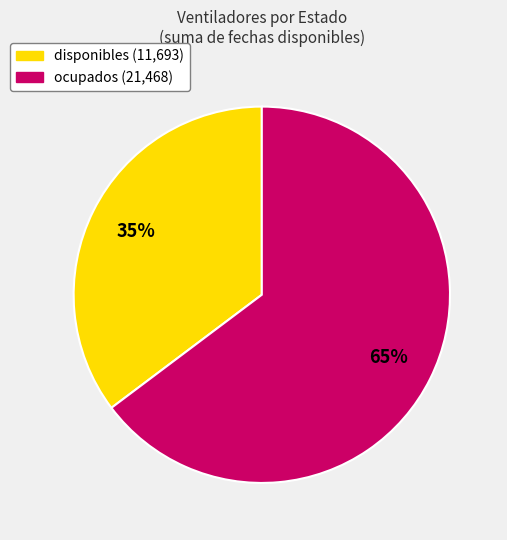

Is it true that ocupados is 65% of the pie?

True